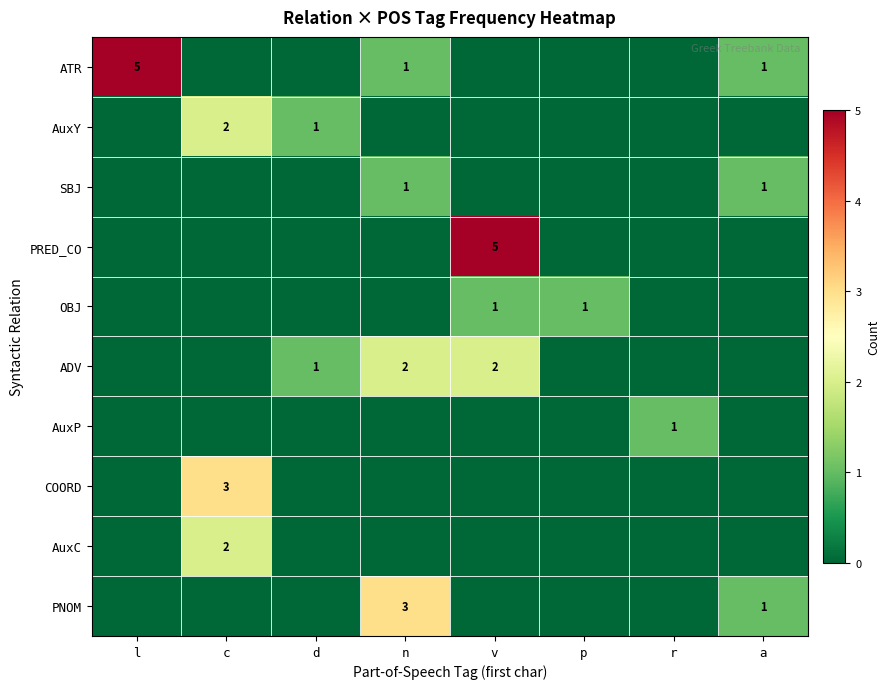

What is the total value across all series at a?

3